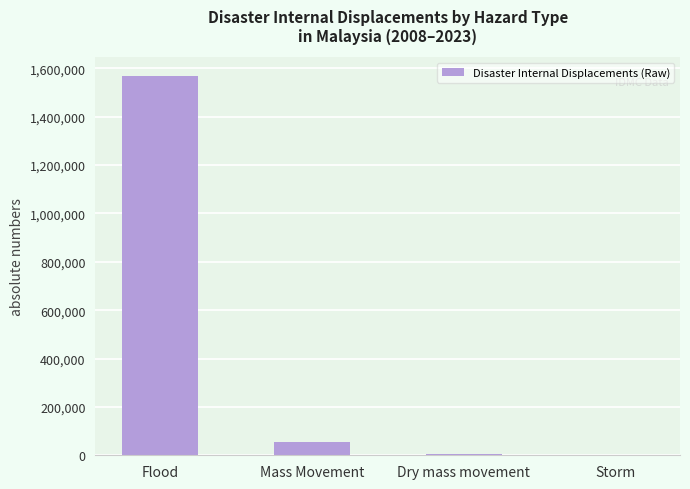

Which has a higher value, Storm or Mass Movement?

Mass Movement